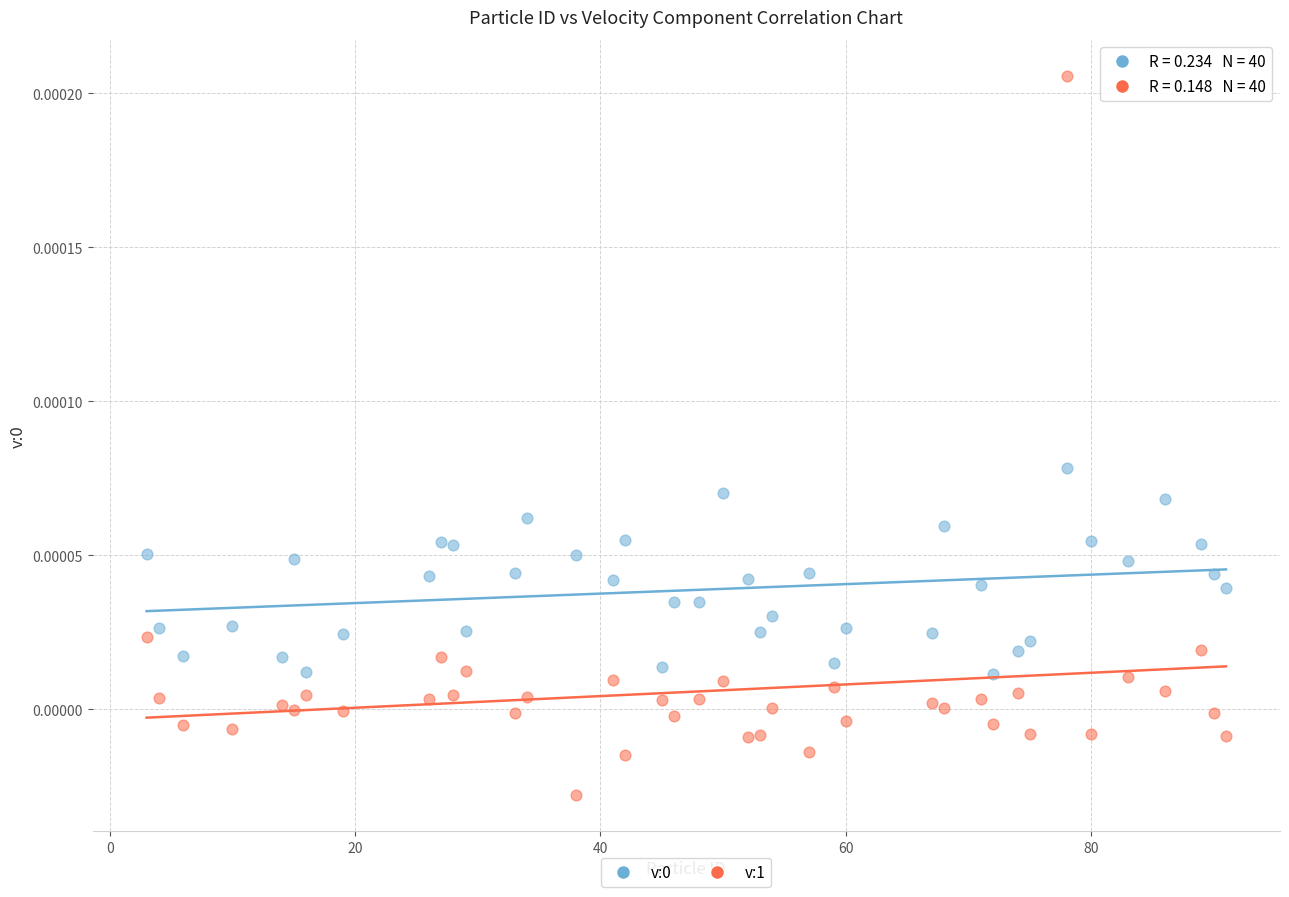

Across all data points, what is the range of X values (max minus min)?

88.0